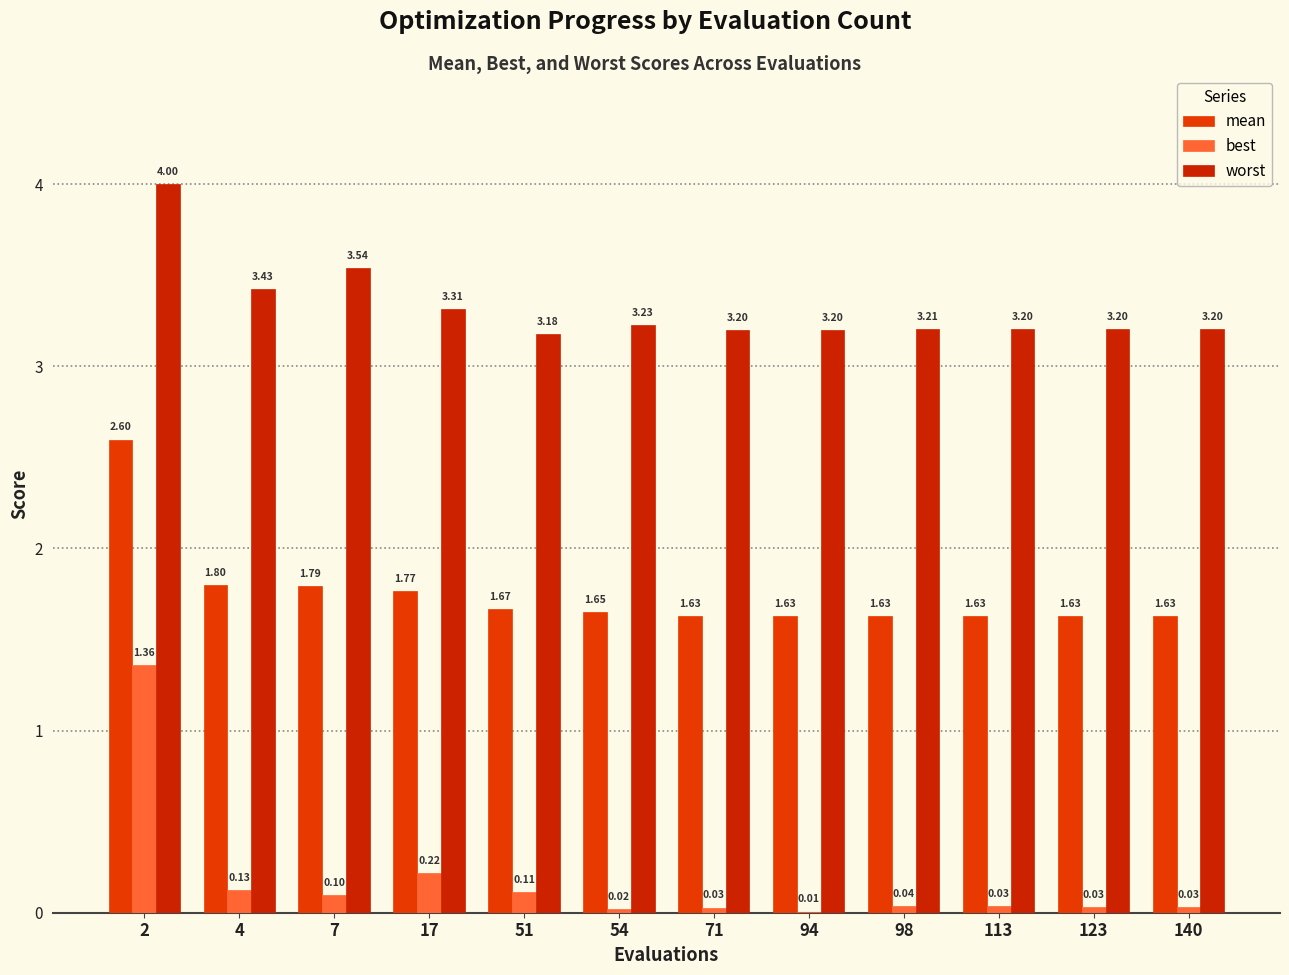

At which category is the sum across all series the highest?

2